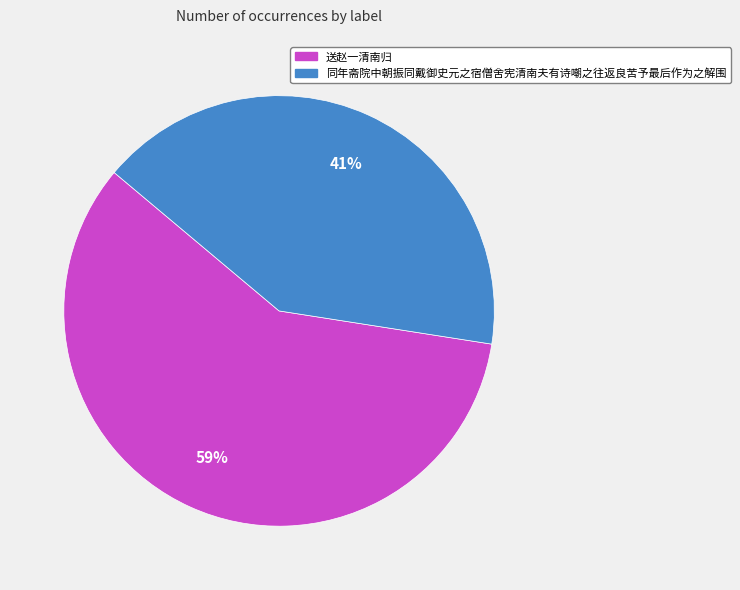

Rank the categories by value from lowest to highest.

同年斋院中朝振同戴御史元之宿僧舍宪清南夫有诗嘲之往返良苦予最后作为之解围, 送赵一清南归